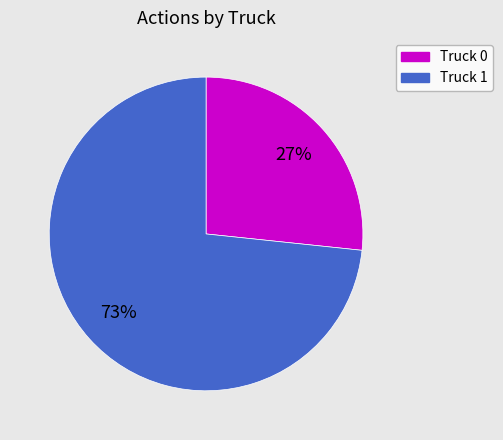

Rank the categories by value from lowest to highest.

Truck 0, Truck 1